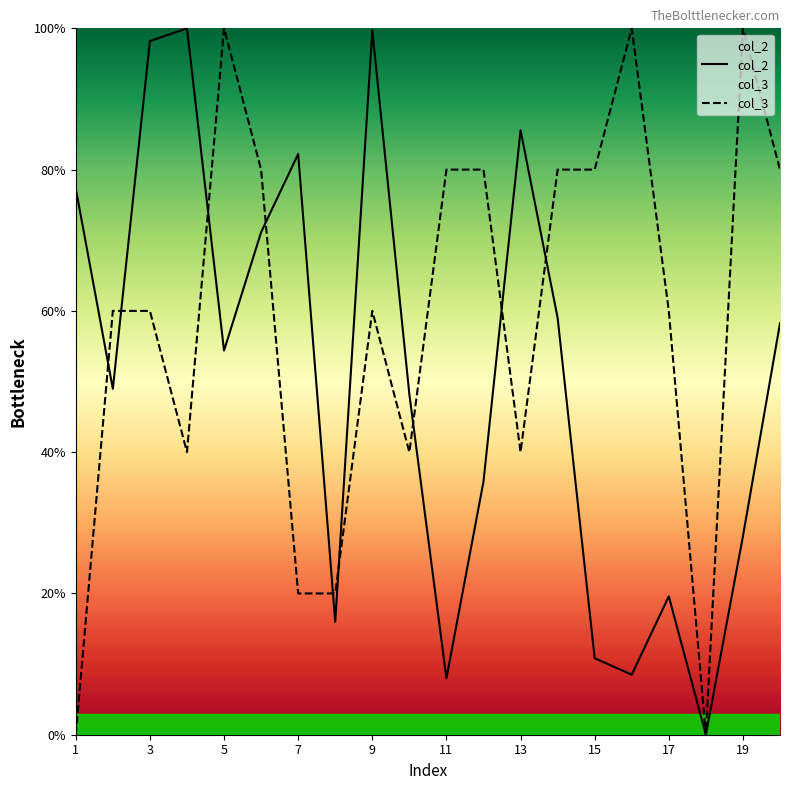

How many categories are shown in the chart?

20